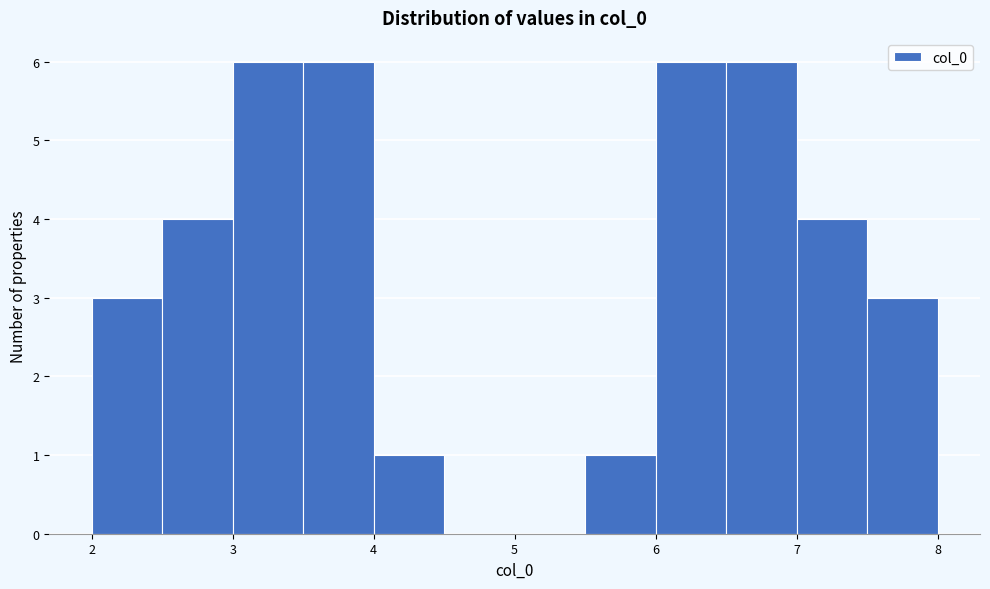

Reading left to right, transcribe this chart: for each bar, give the range it covers on the x-axis and its height. Neither the bar edges nor the heights are printed on the chart, so give them approximately, as read against the axes.

2.0 to 2.5: 3
2.5 to 3.0: 4
3.0 to 3.5: 6
3.5 to 4.0: 6
4.0 to 4.5: 1
4.5 to 5.0: 0
5.0 to 5.5: 0
5.5 to 6.0: 1
6.0 to 6.5: 6
6.5 to 7.0: 6
7.0 to 7.5: 4
7.5 to 8.0: 3